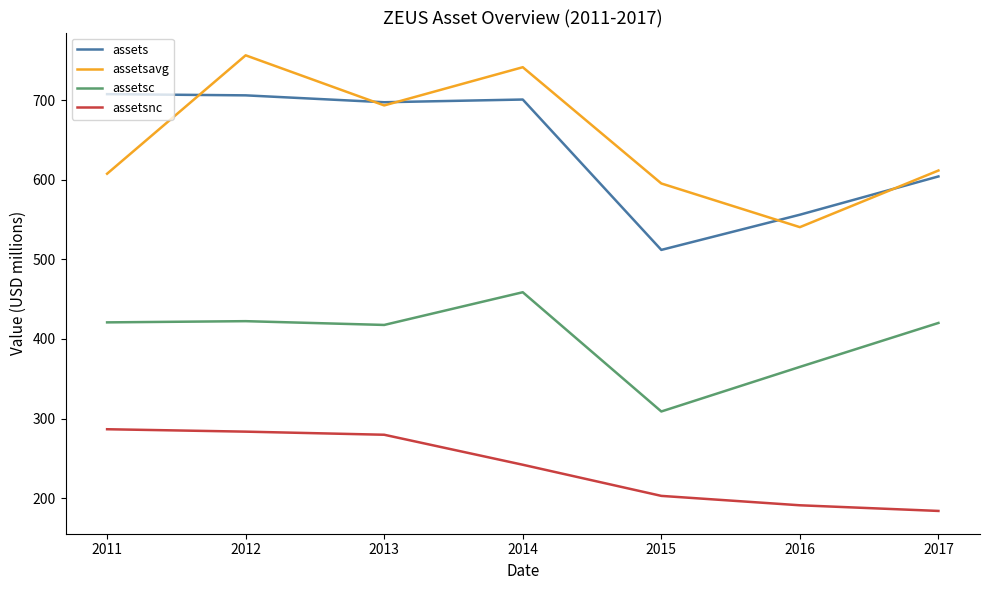

What is the maximum value for assetsavg?

756.3